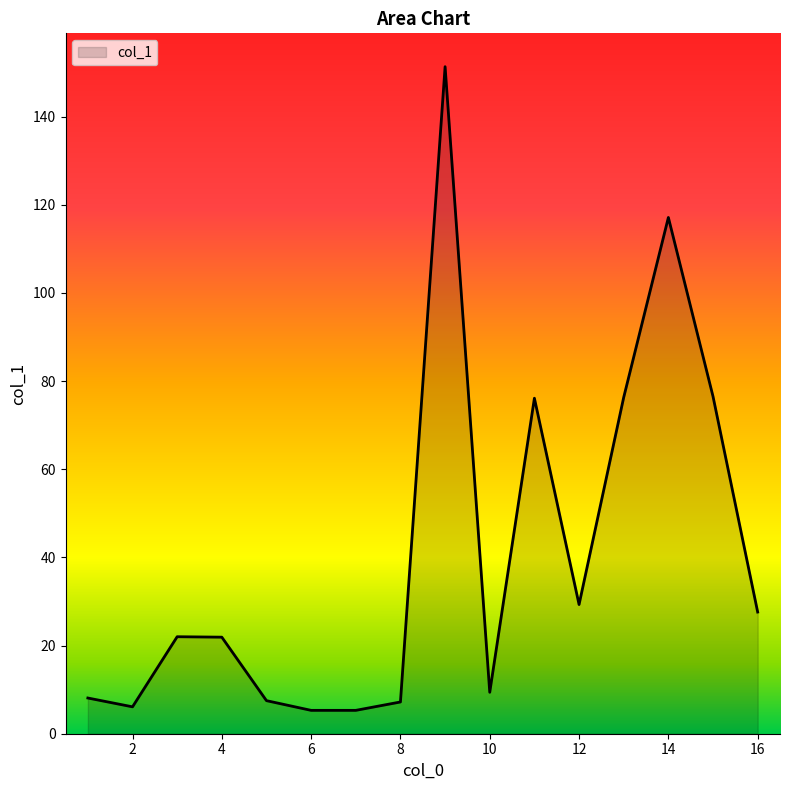

How many categories are shown in the chart?

16